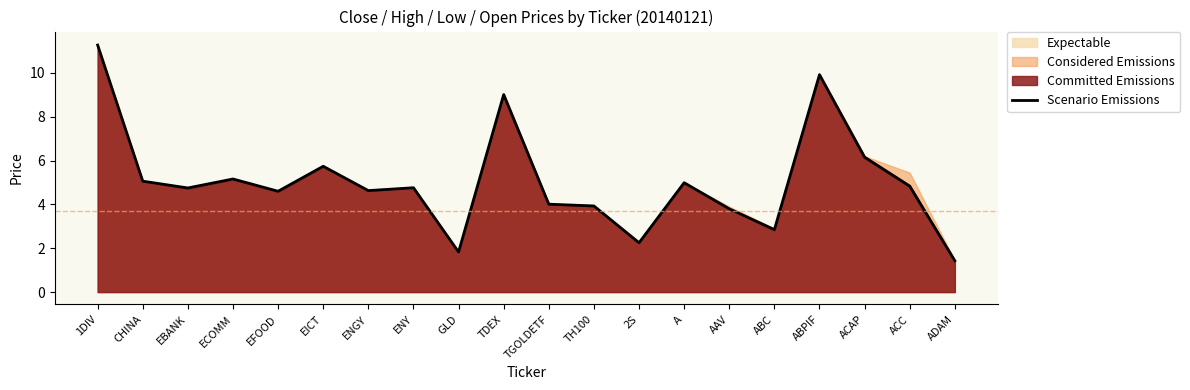

Count the number of categories in the chart.

20